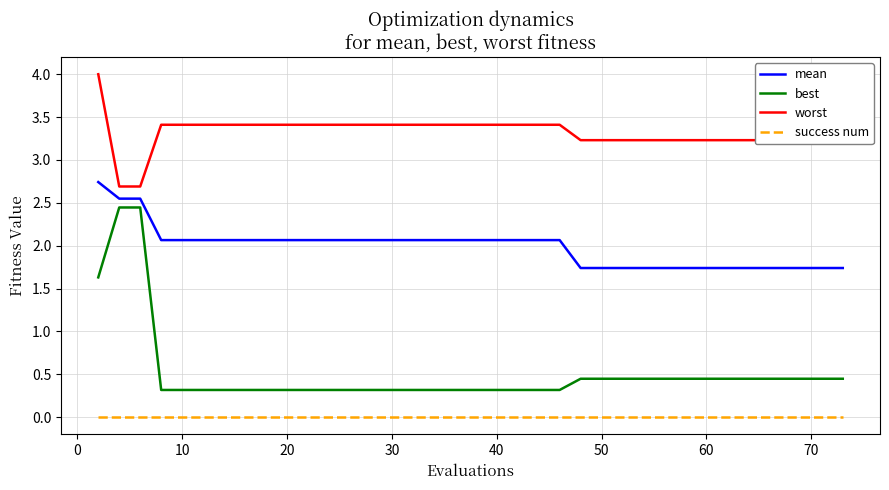

List the series in order of their overall mean, lowest first.

success num, best, mean, worst